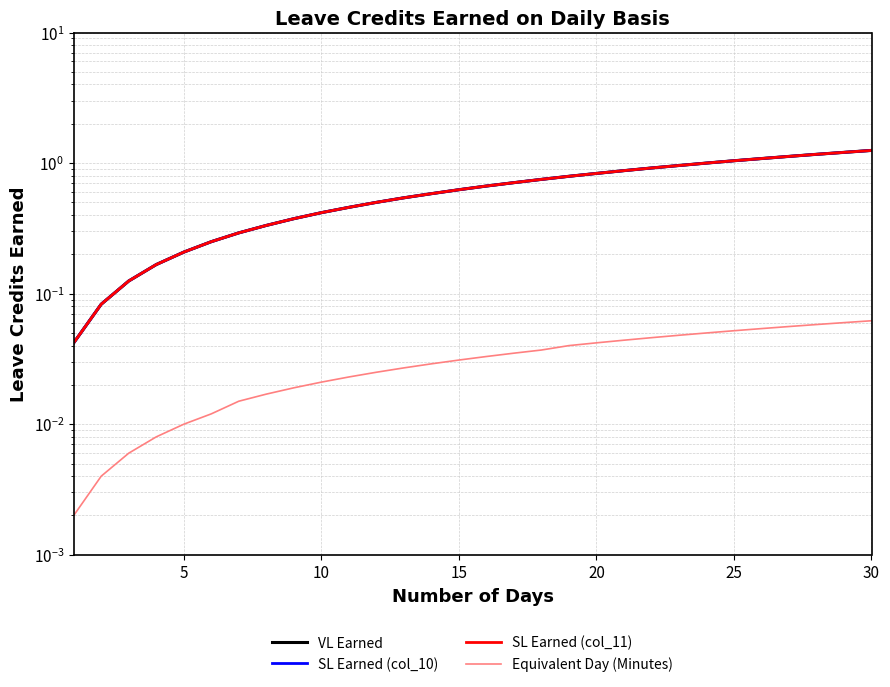

The Equivalent Day (Minutes) series shows 0.0 at 27. True or false?

False